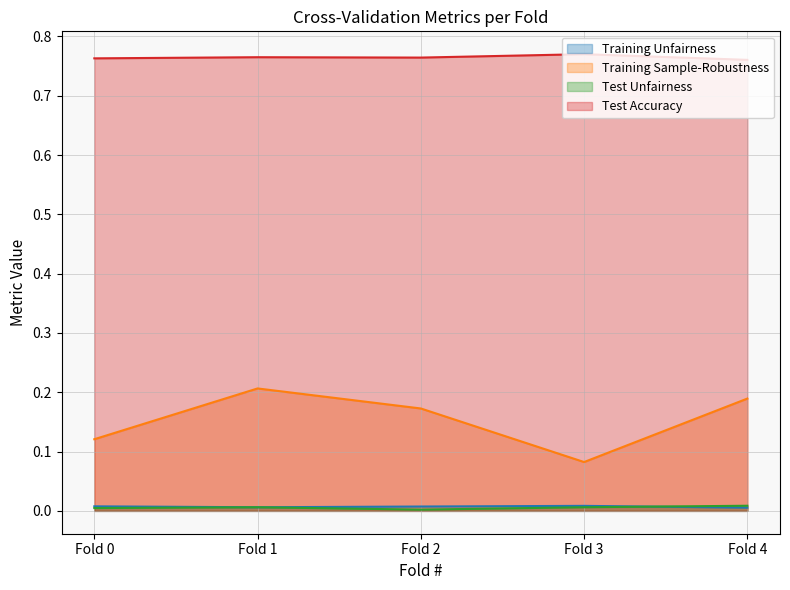

Is it true that Test Accuracy equals 0.8 at Fold 3?

True